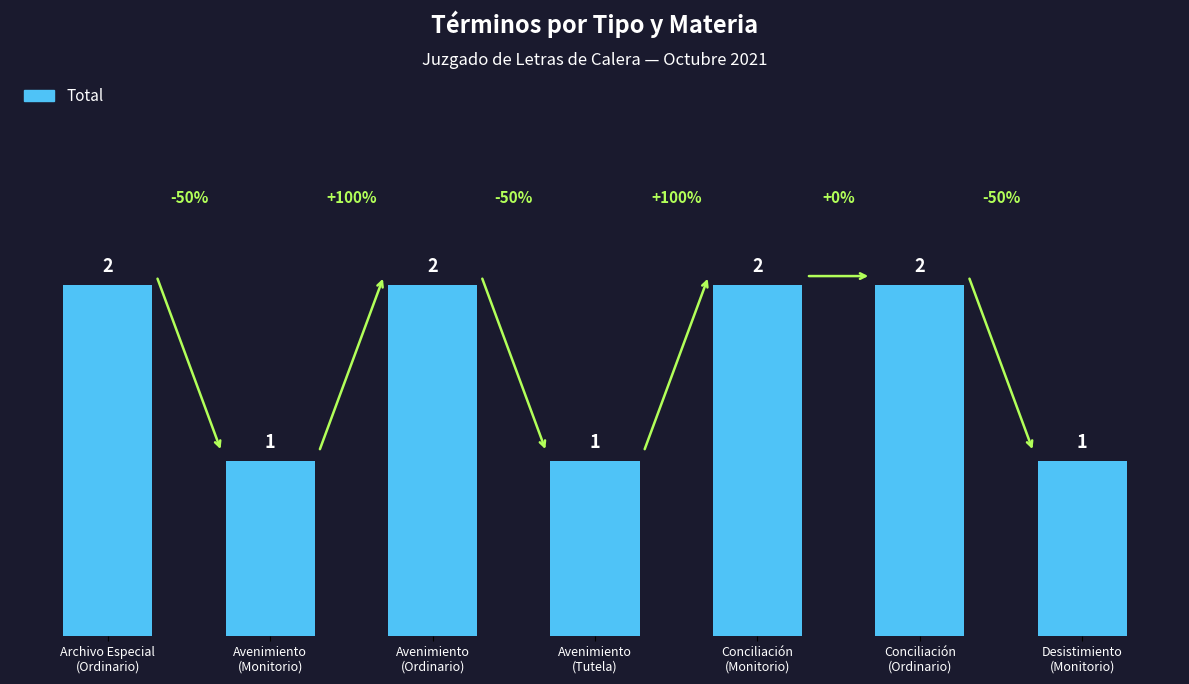

What is the ratio of the value at Conciliación
(Ordinario) to the value at Conciliación
(Monitorio)?

1.0